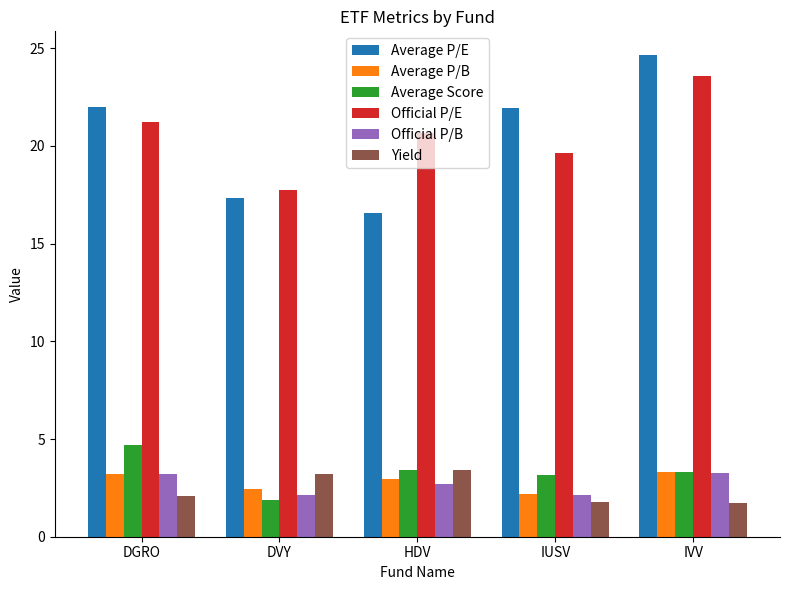

Read the Yield value at DGRO.

2.1